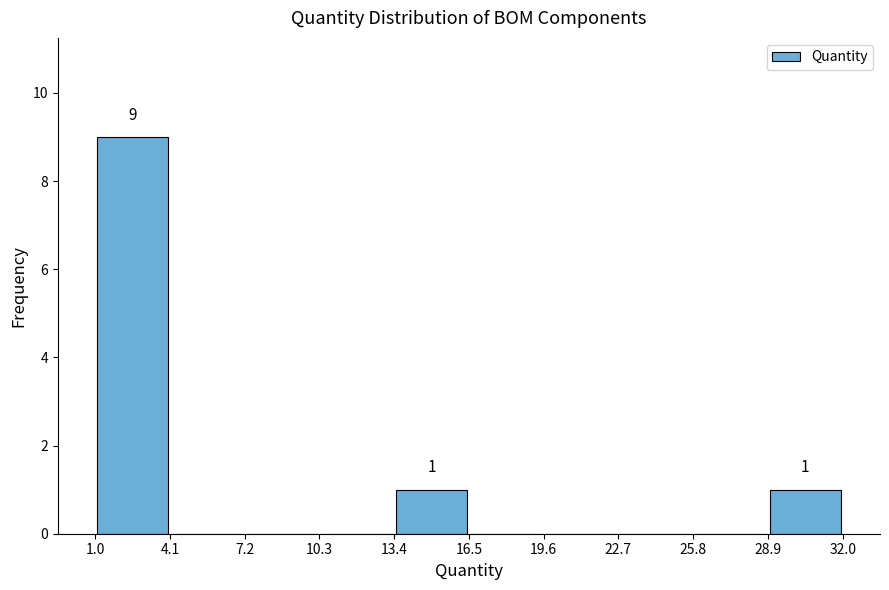

Which range on the x-axis has the tallest bar?

1.0 to 4.1